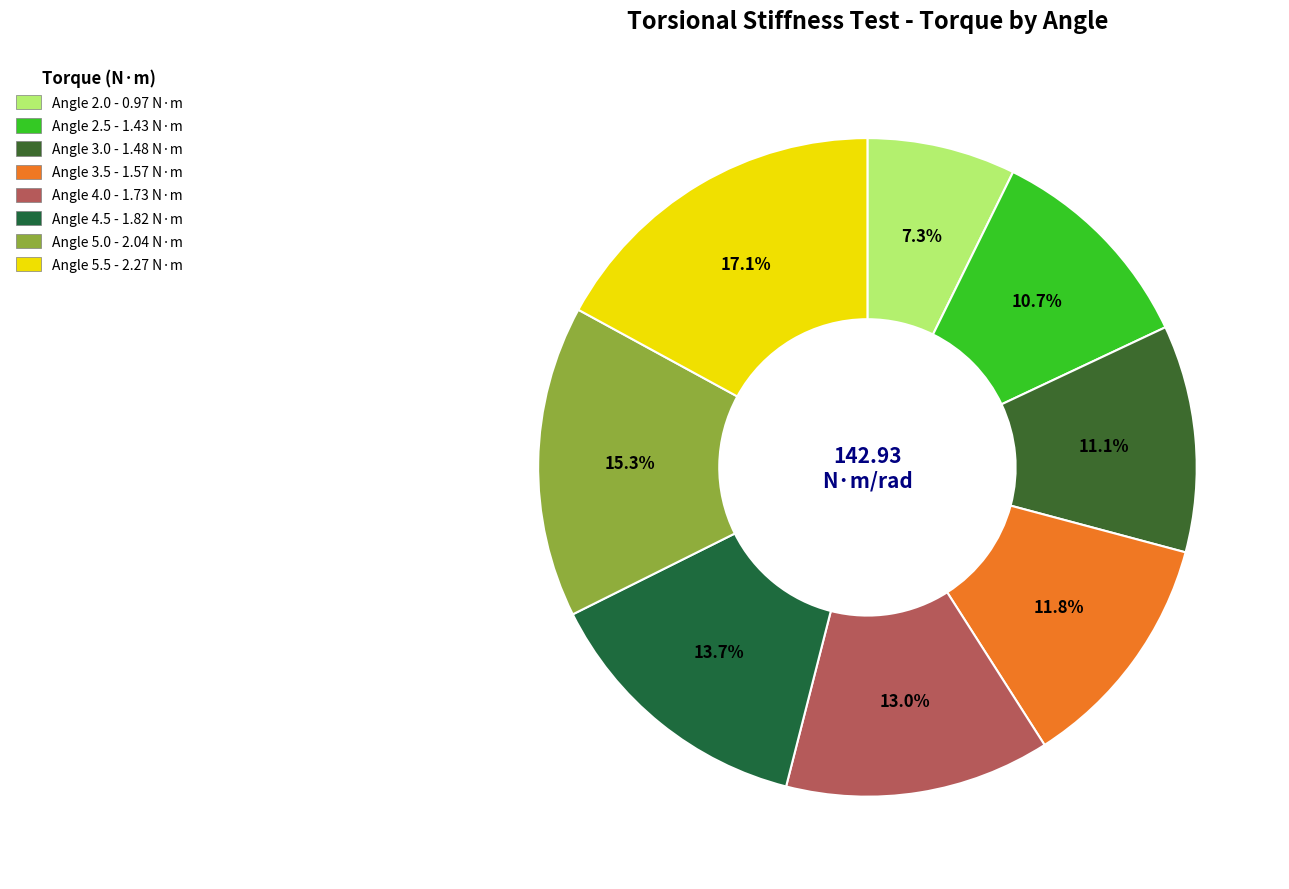

To the nearest percent, what is the average slice percentage?

12%